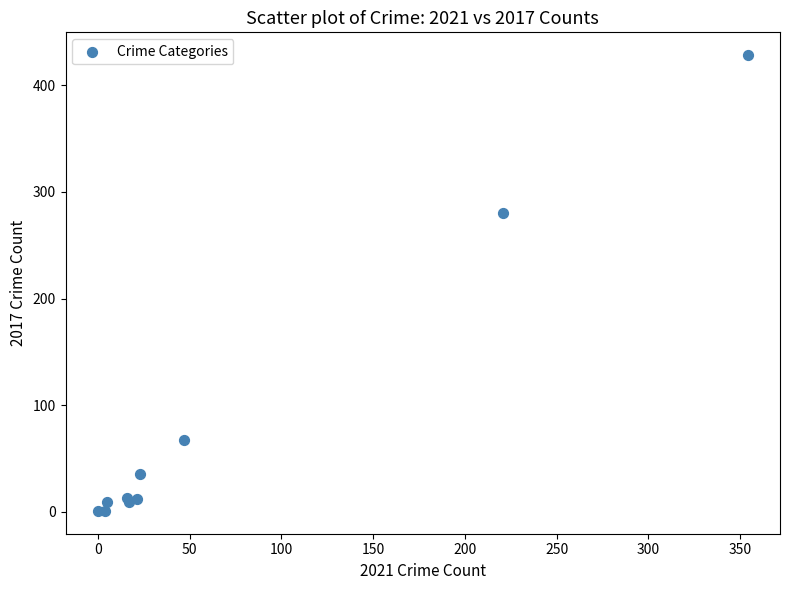

What Y value in the scatter plot is closest to 214?

280